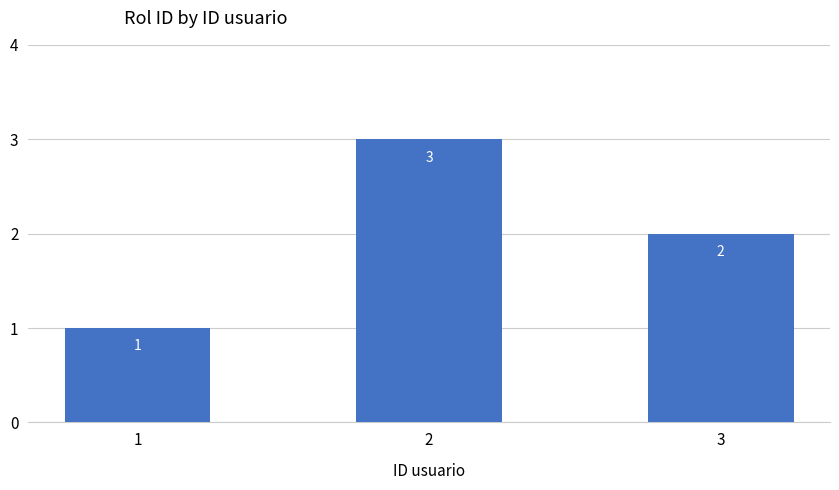

Approximately how many times larger is the value at 2 compared to 3?

1.5